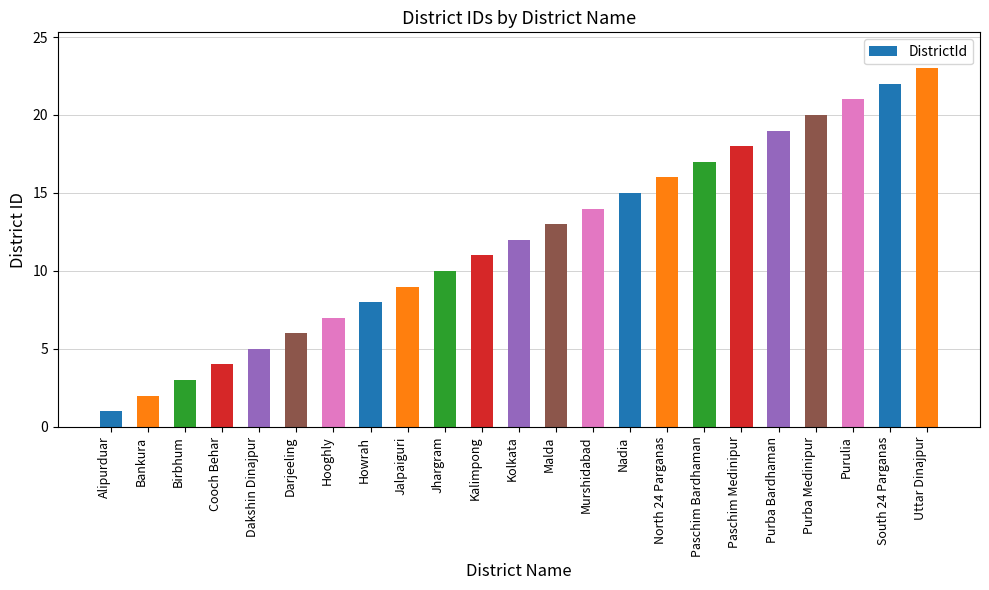

How many categories are shown in the chart?

23